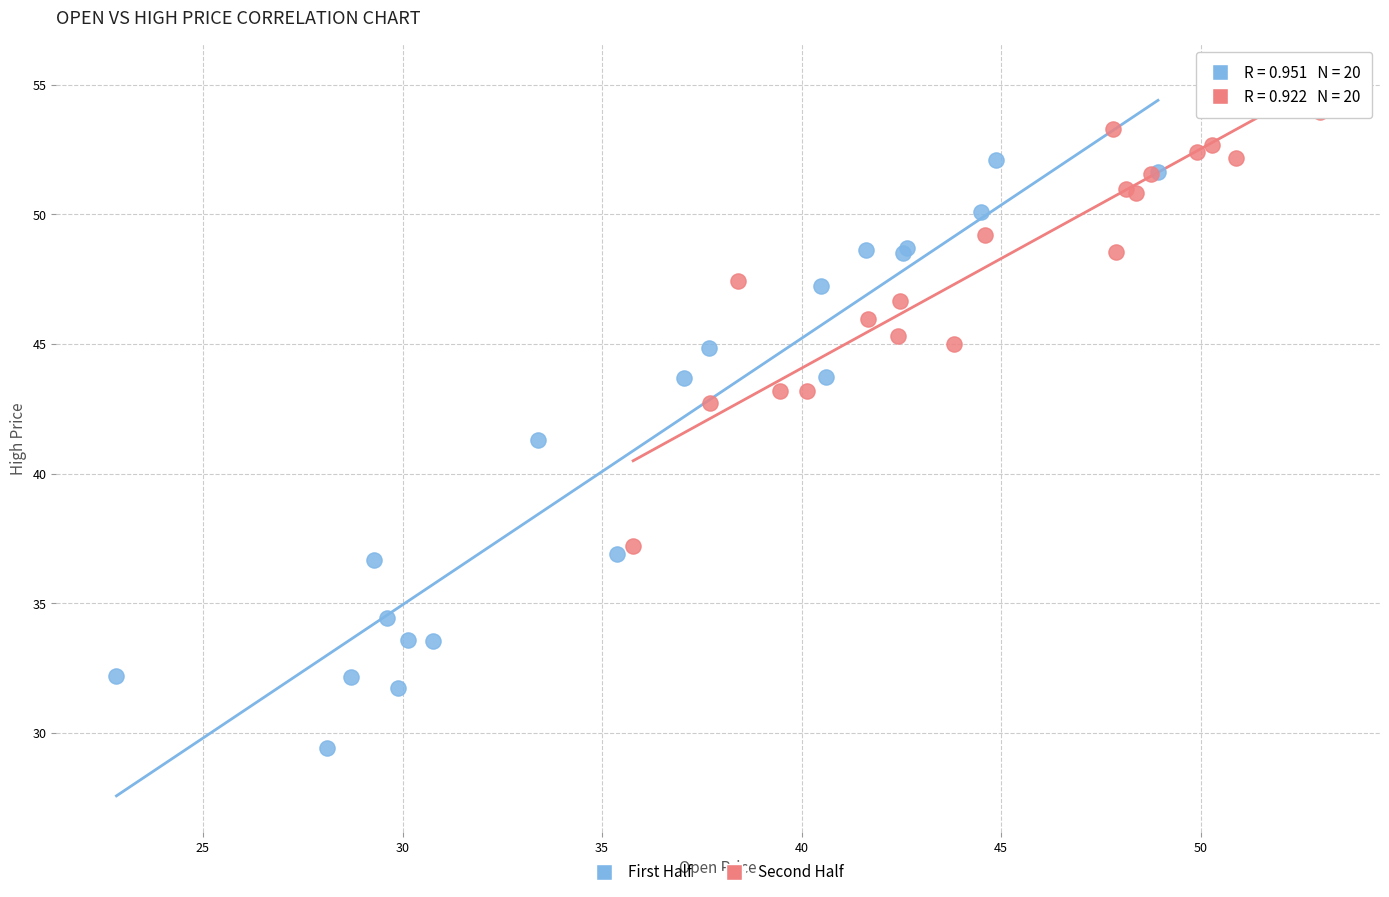

What are all the series names shown in the legend?

First Half, Second Half